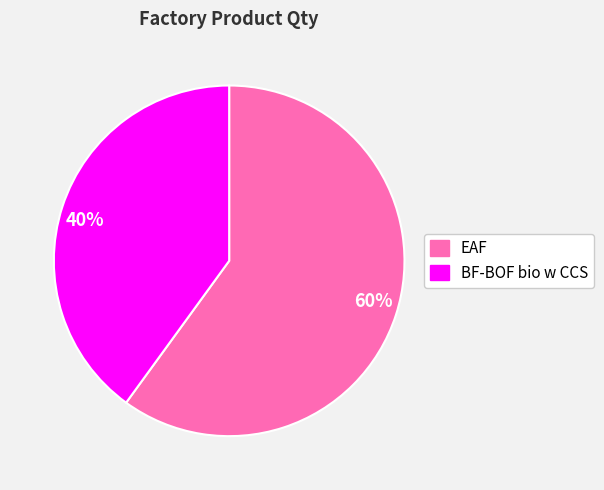

How many segments does this pie chart have?

2